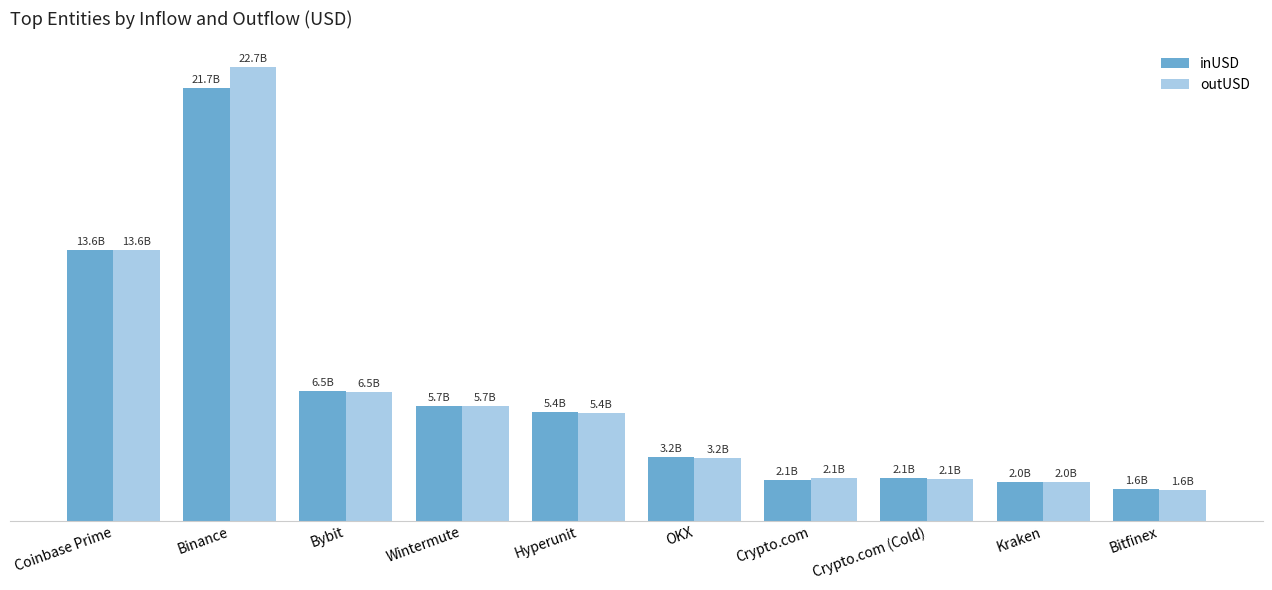

What are all the series names shown in the legend?

inUSD, outUSD